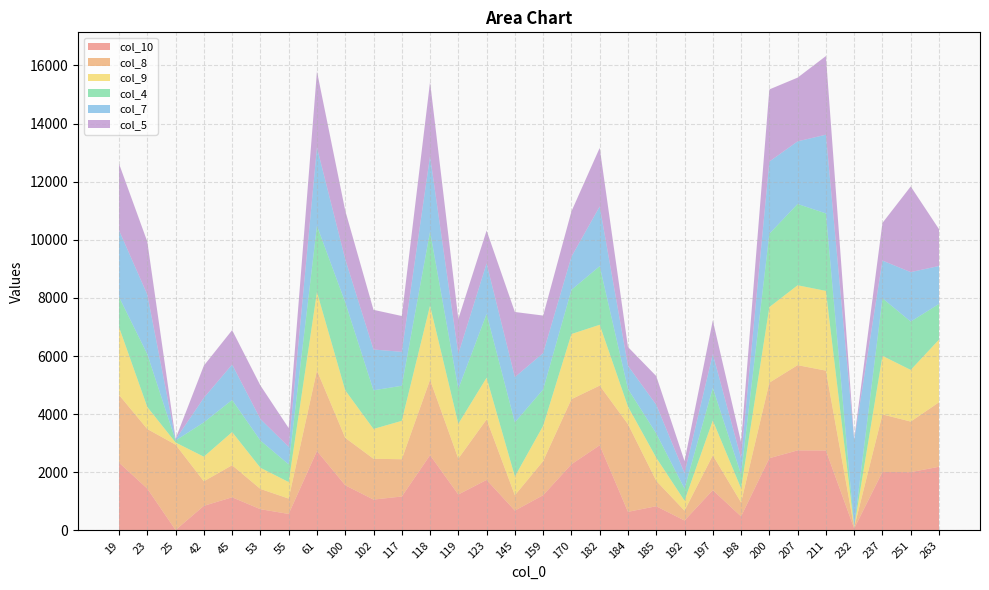

What is the maximum value shown in the chart?

3030